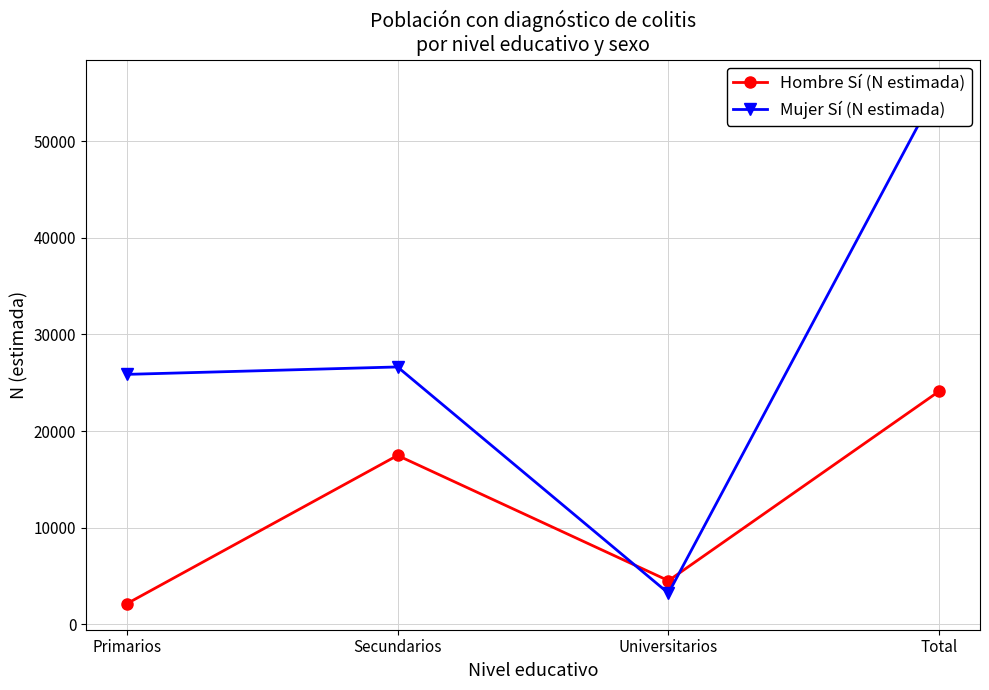

In Hombre Sí (N estimada), how many points are lower than both neighbors (excluding endpoints)?

1